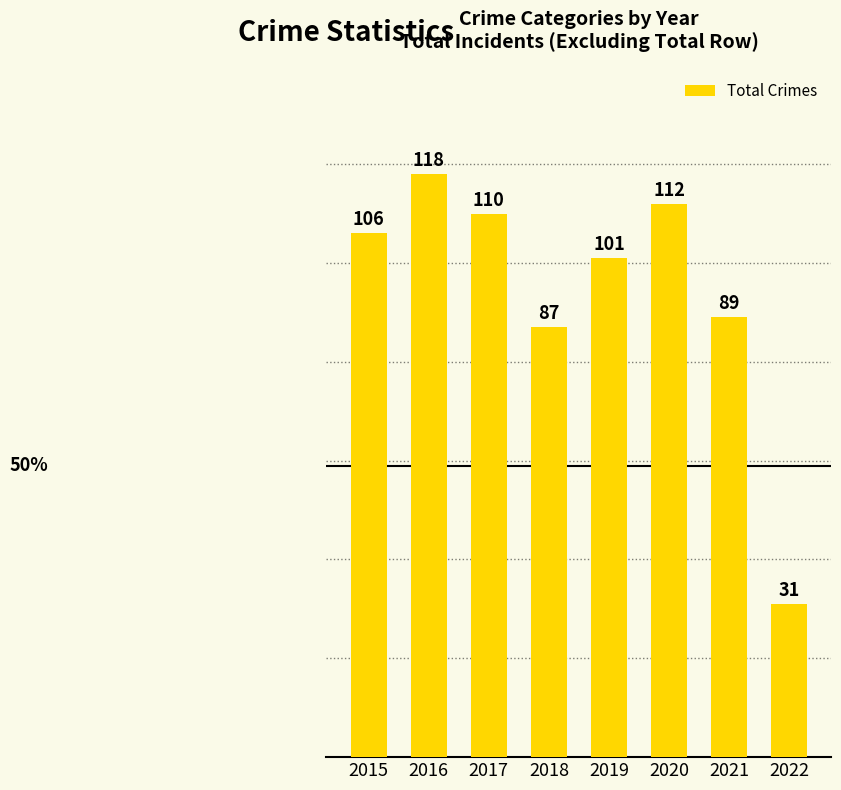

Rank the categories by value from lowest to highest.

2022, 2018, 2021, 2019, 2015, 2017, 2020, 2016